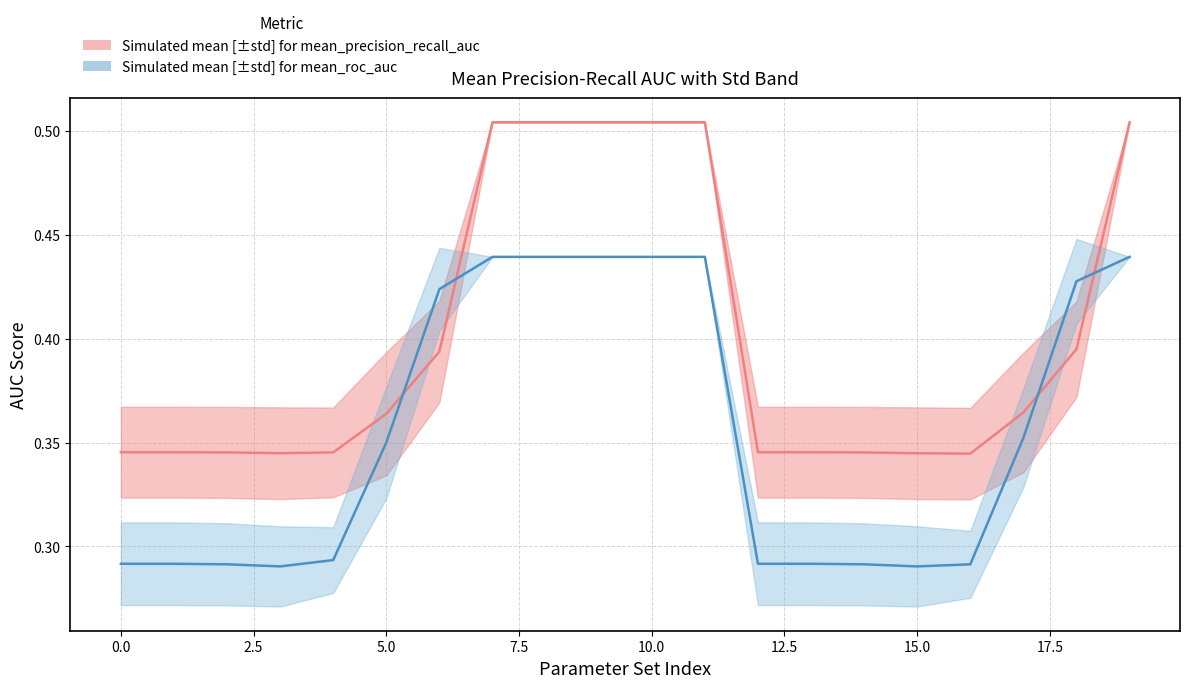

At how many categories does at least one series exceed 0?

20